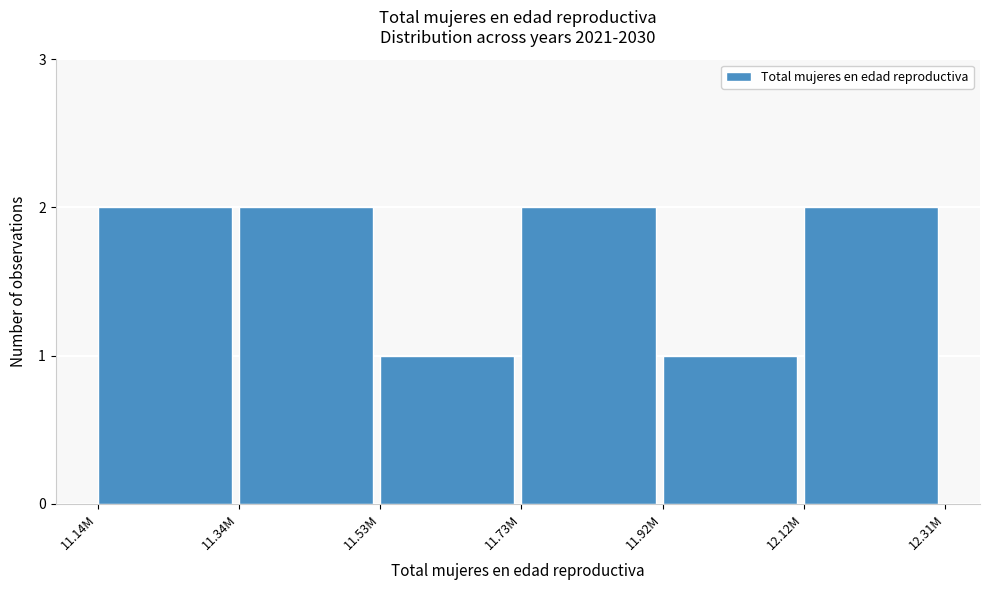

Reading right to left, extract all data points from this chart.

12.12M=2	11.92M=1	11.73M=2	11.53M=1	11.34M=2	11.14M=2